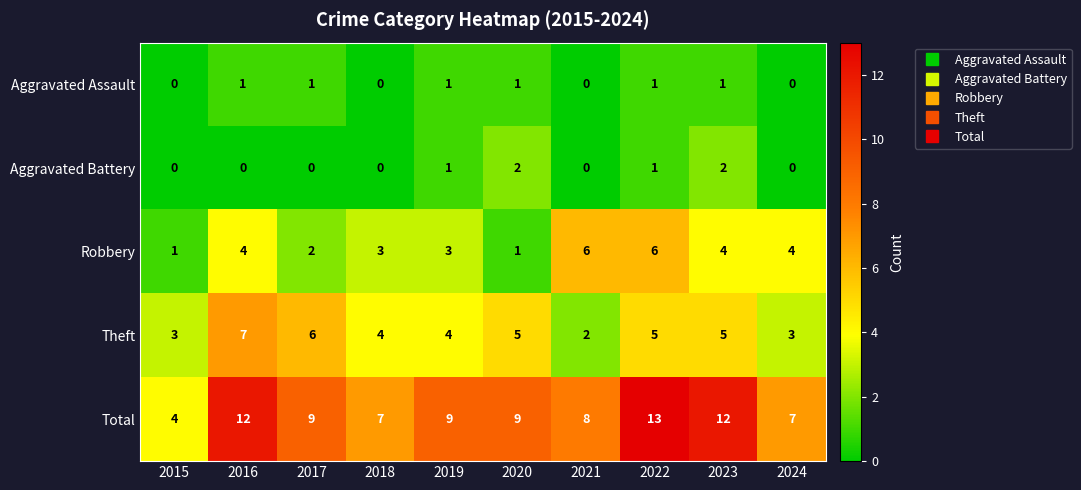

Which series has the largest range (max minus min)?

Total